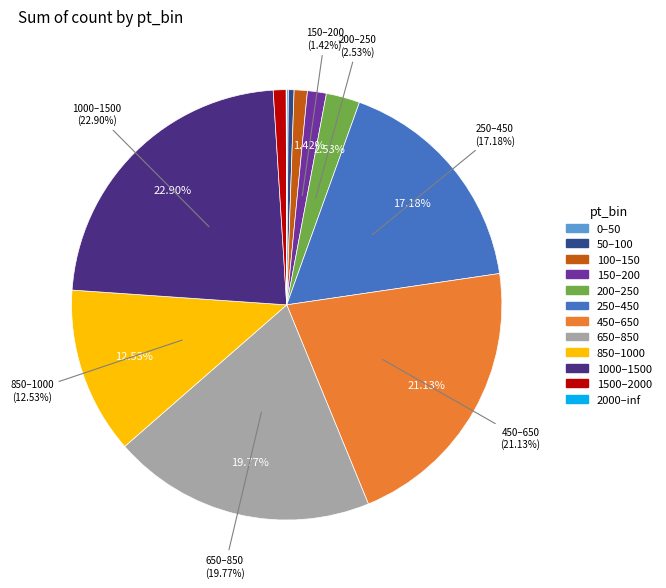

Which category has the biggest portion of the pie?

1000–1500